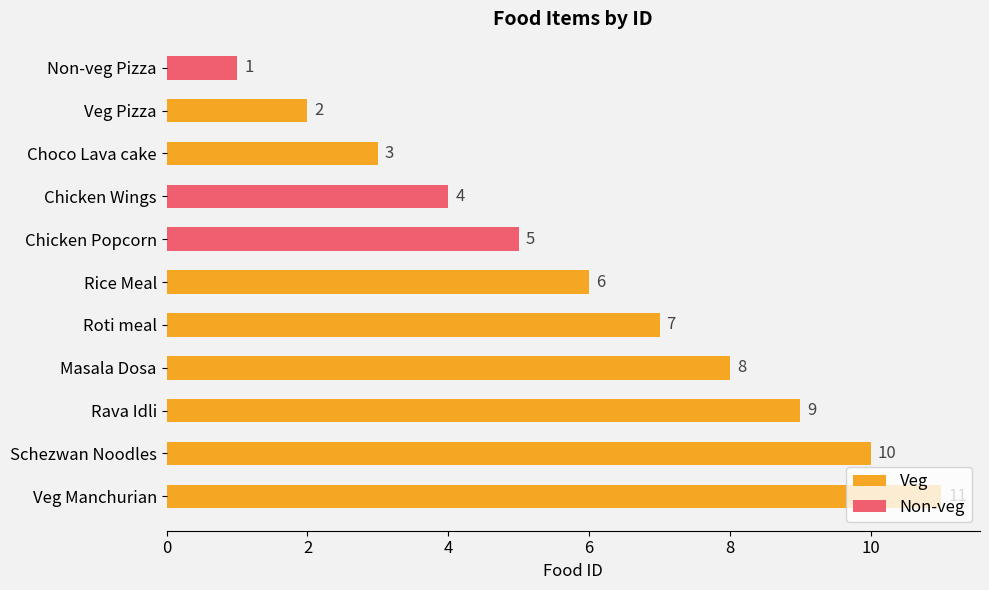

What is the label of the 1st bar from the bottom?

Veg Manchurian